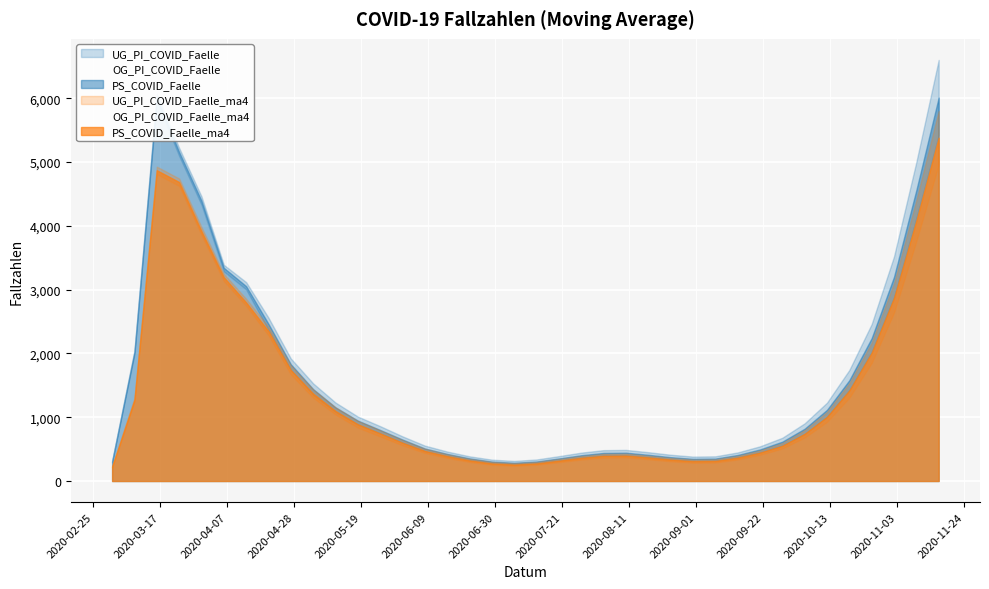

How many data points in UG_PI_COVID_Faelle_ma4 are less than 682?

19